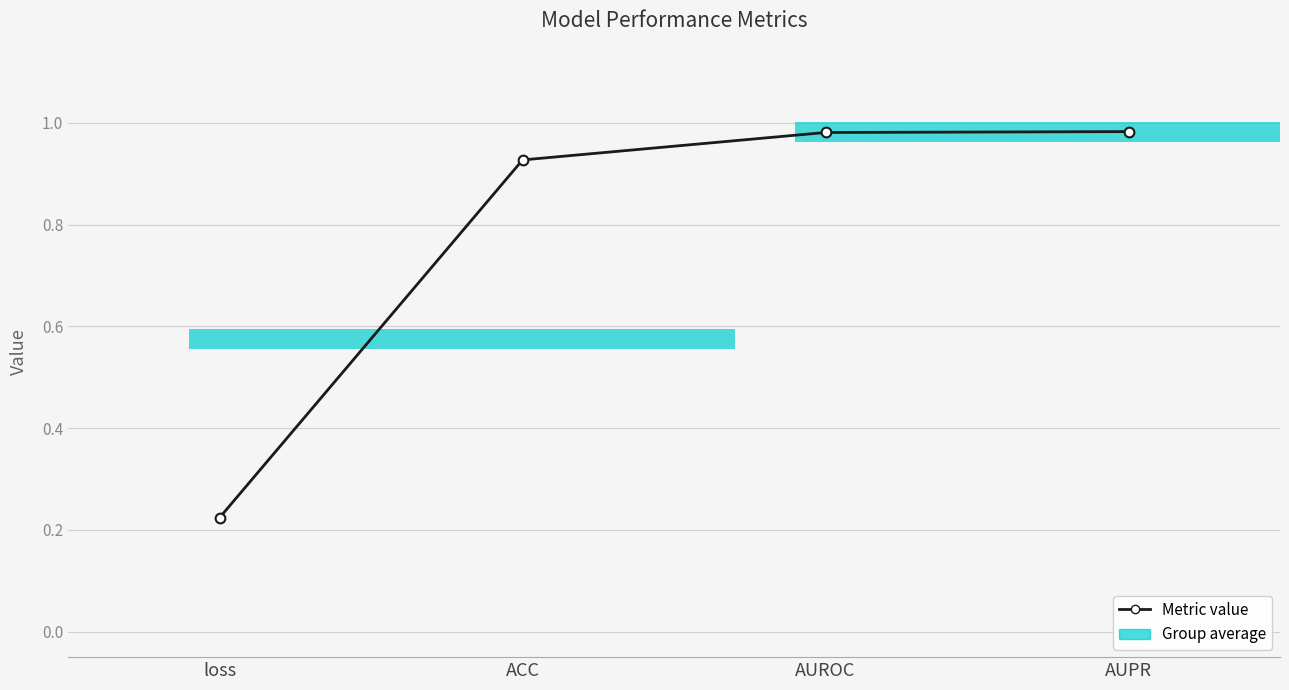

Is it true that the value at AUROC is 0.3?

False